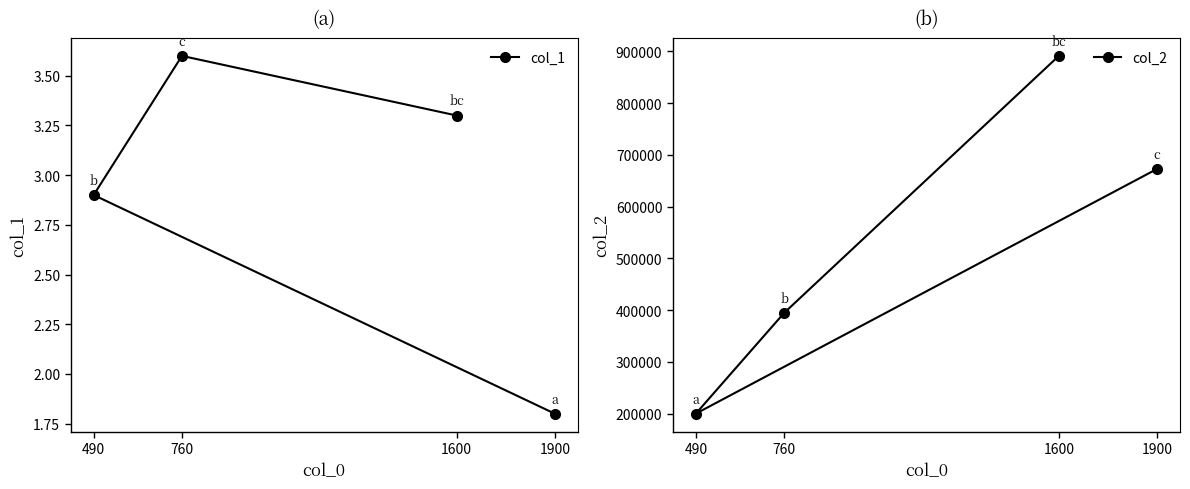

Does the chart have visible grid lines?

No